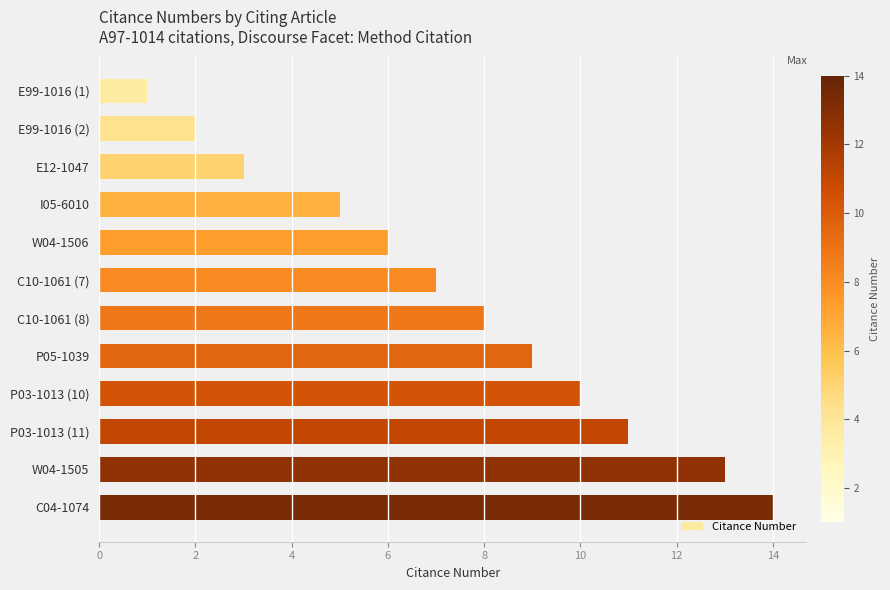

What is the difference between the maximum and minimum values?

13